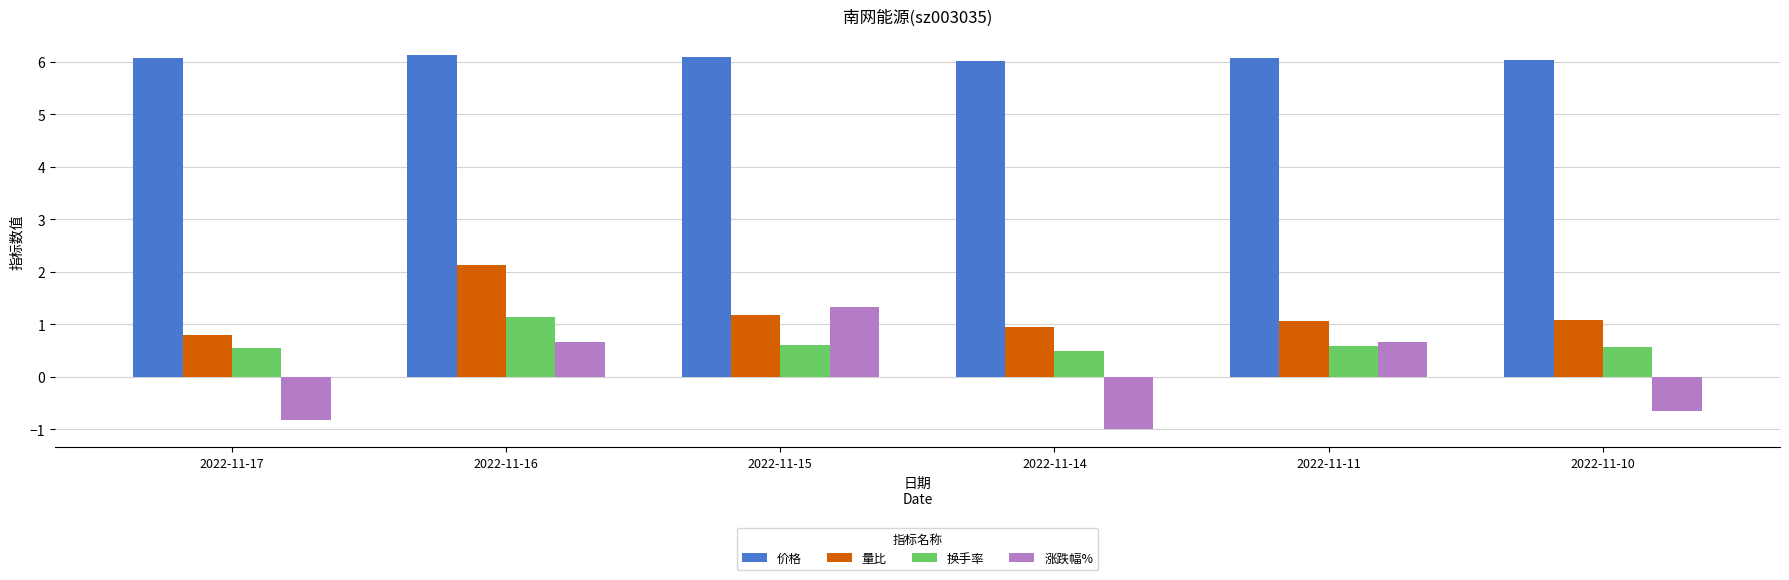

Where does the 涨跌幅% series first go above 0?

2022-11-16